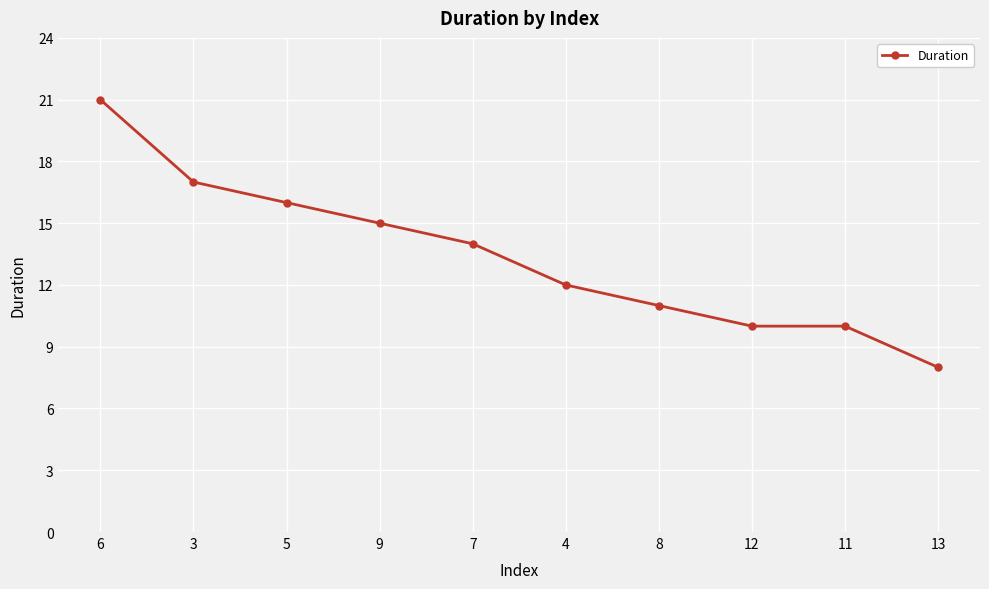

Between 4 and 7, which is larger?

7